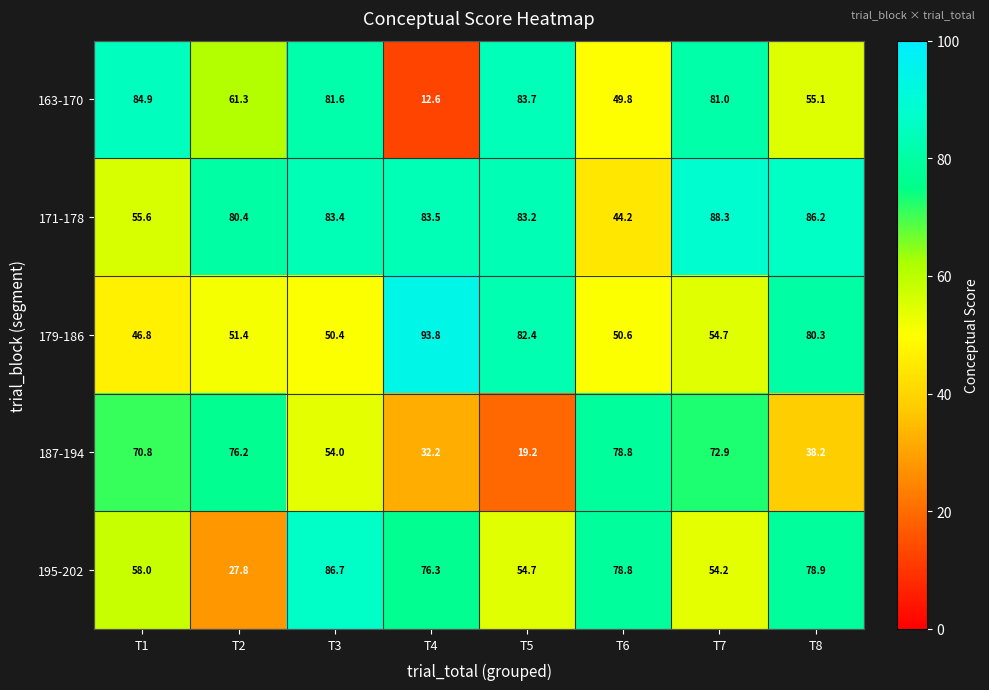

Which label corresponds to the largest value in the chart?

T4